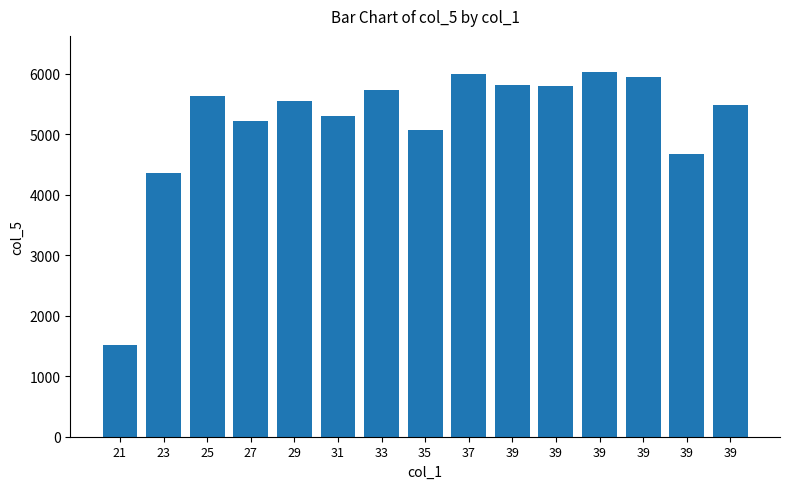

Are the bars horizontal?

No